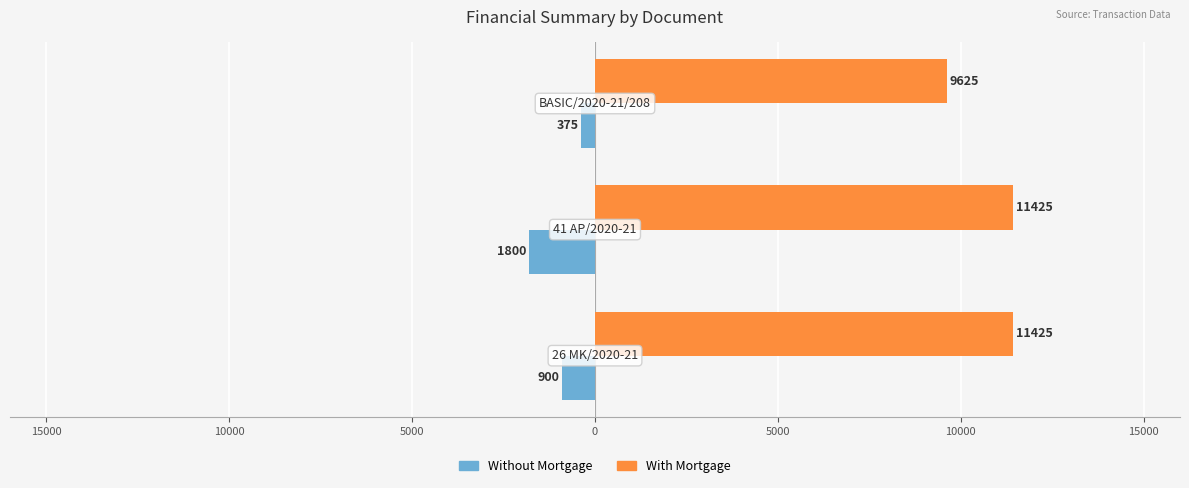

What is the average value of the Without Mortgage series?

-1025